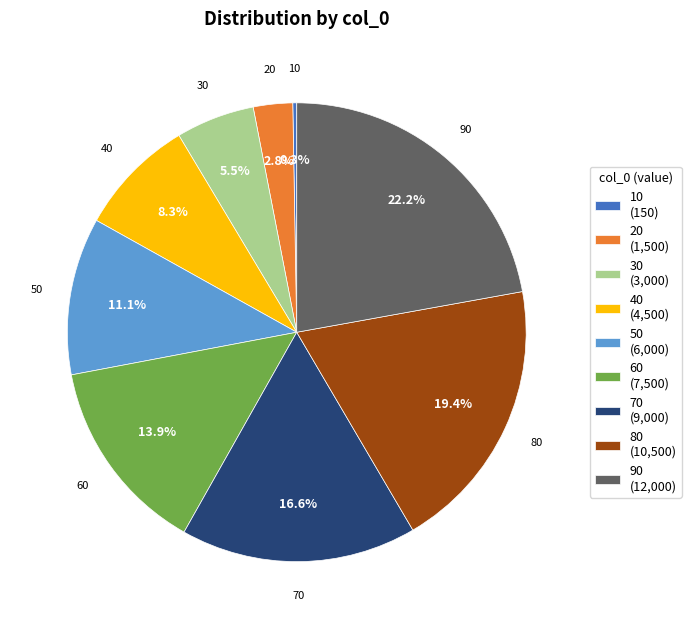

What portion of the pie excludes 90?

77.8%